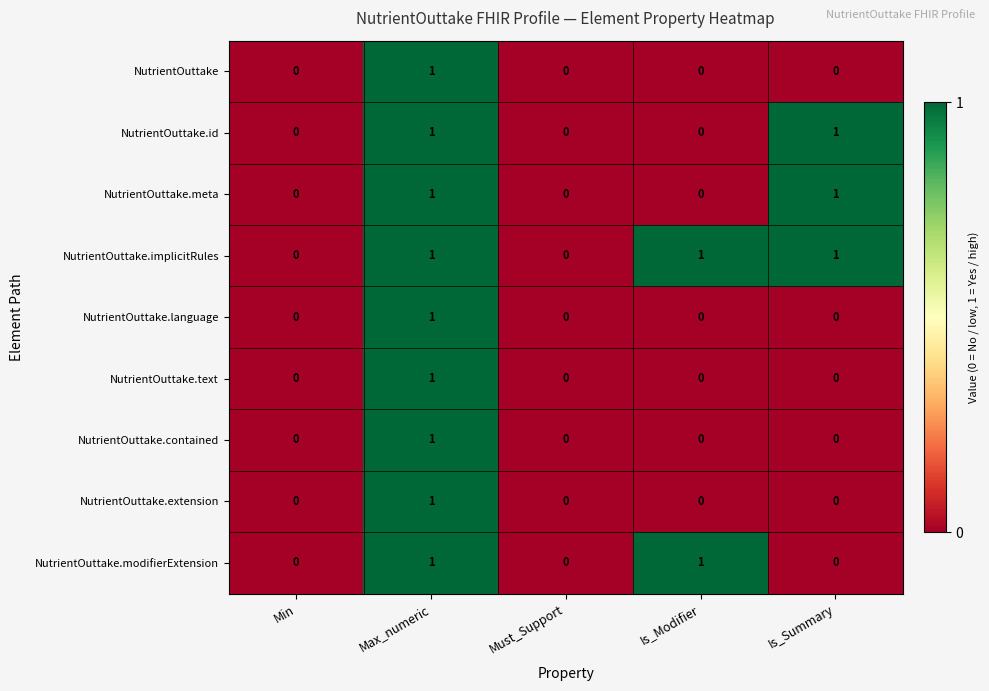

How many values in NutrientOuttake.text are above zero?

1